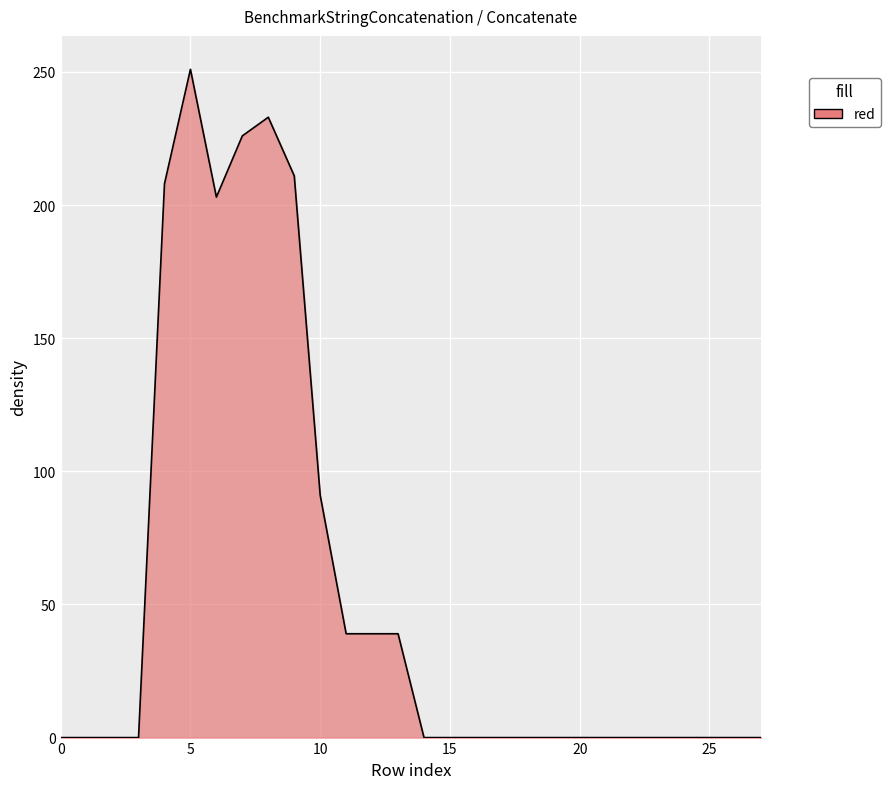

What is the maximum value shown in the chart?

251